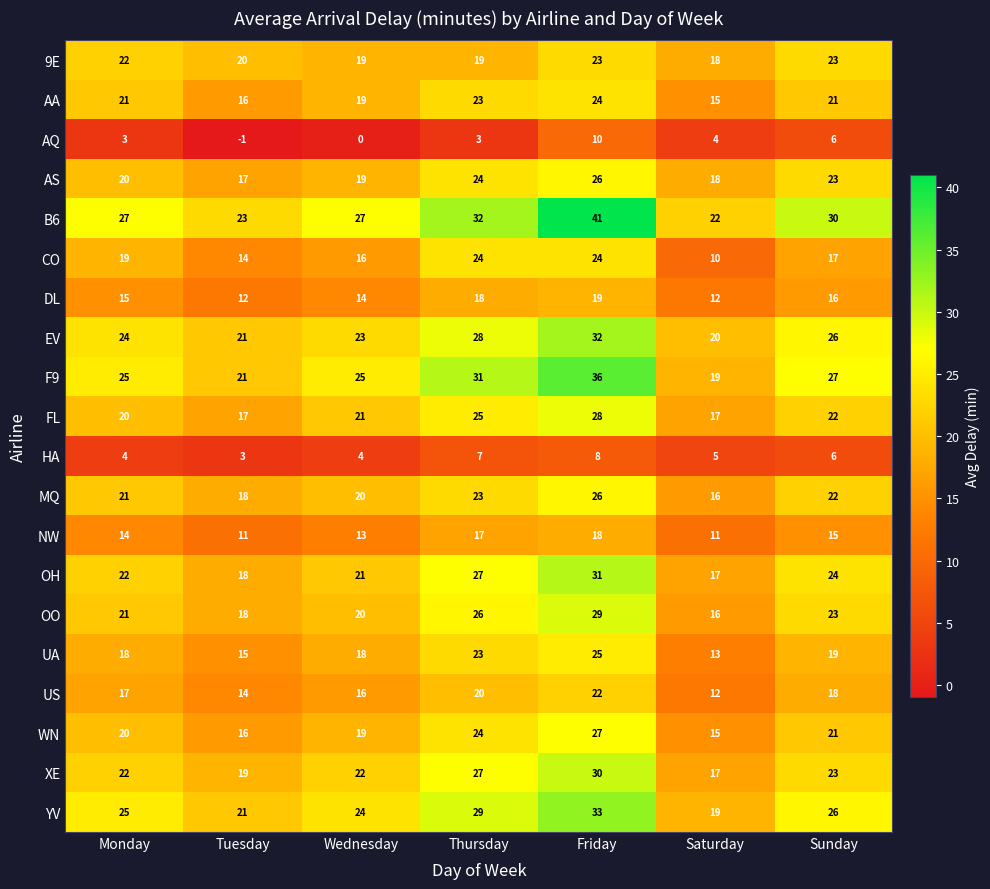

What is the maximum value shown in the chart?

41